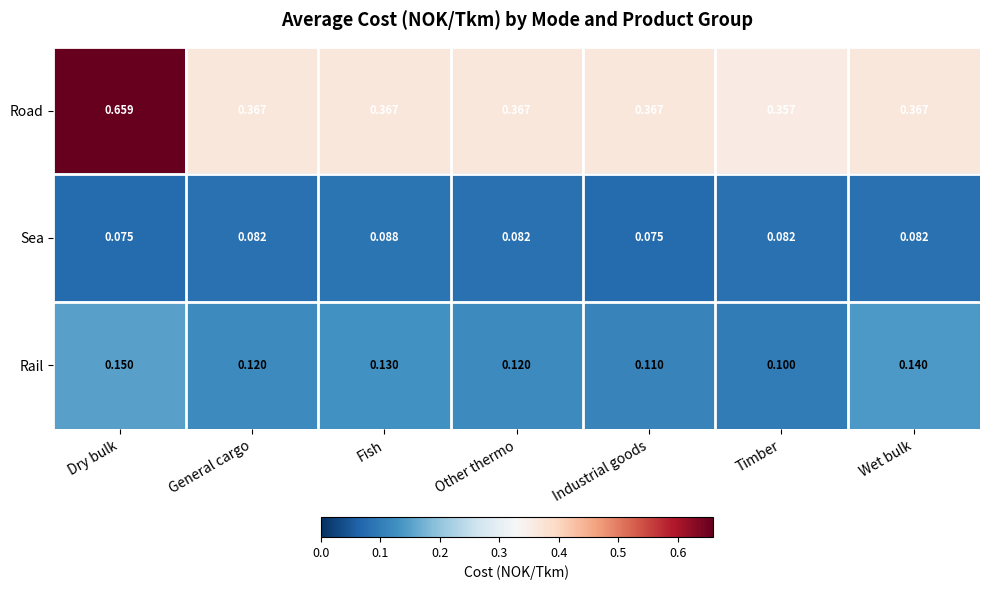

Which series has the largest range (max minus min)?

Road